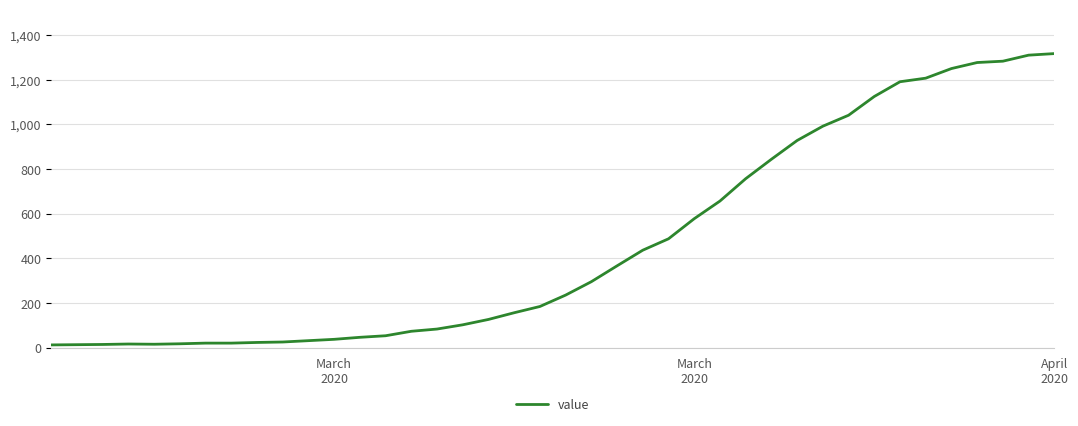

What is the smallest value displayed?

13